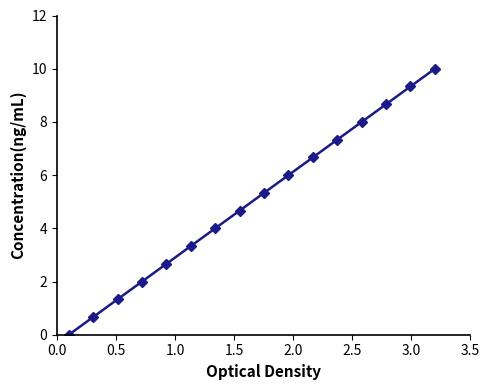

What is the average value?

5.0